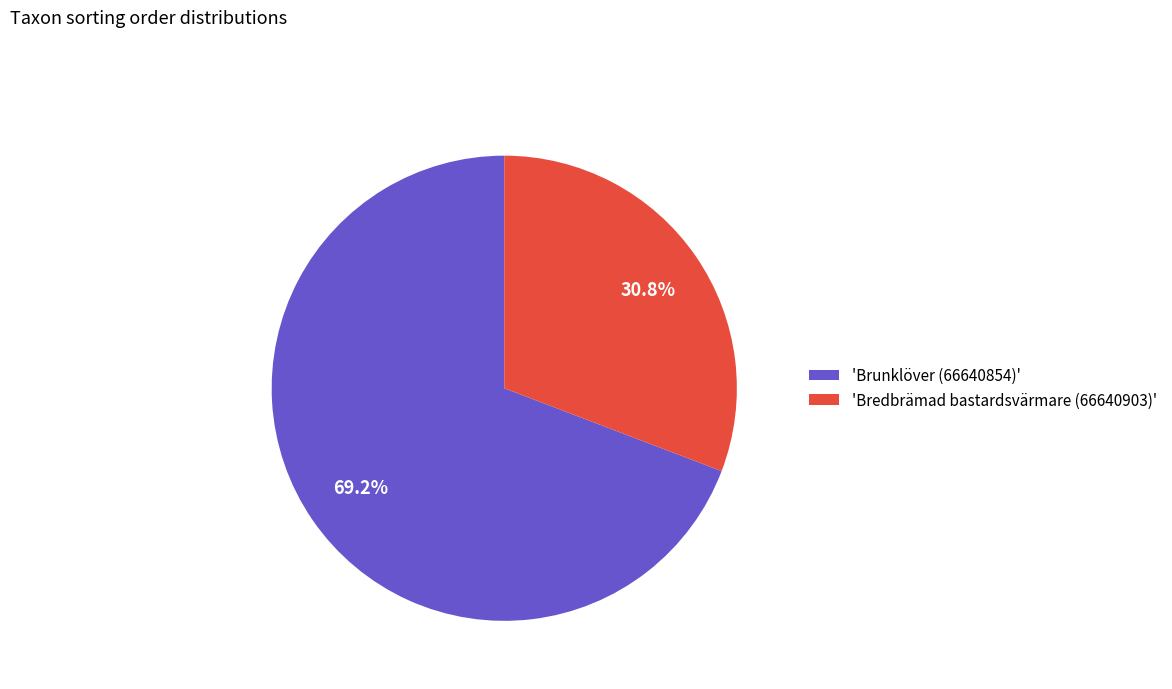

Between 'Bredbrämad bastardsvärmare (66640903)' and 'Brunklöver (66640854)', which is larger?

'Brunklöver (66640854)'